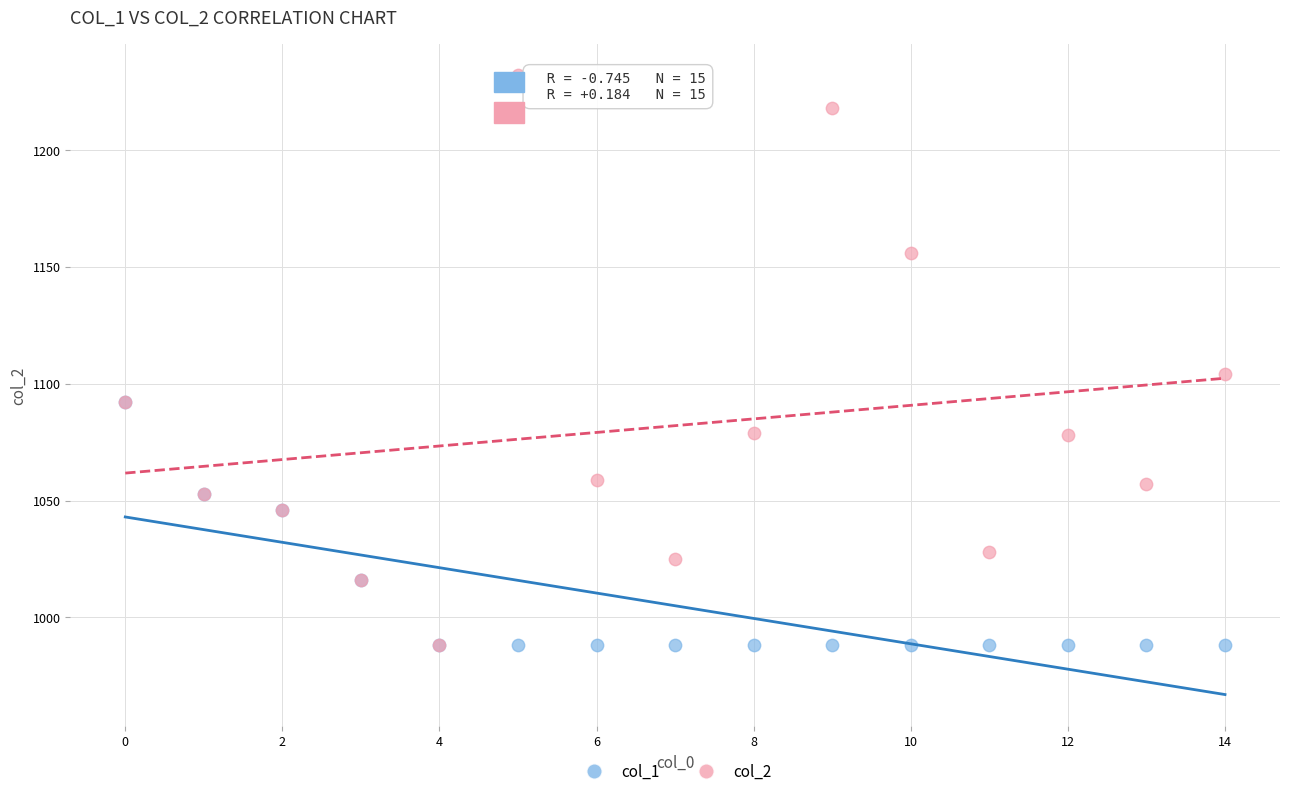

Across all series, what Y value is closest to 1110?

1104